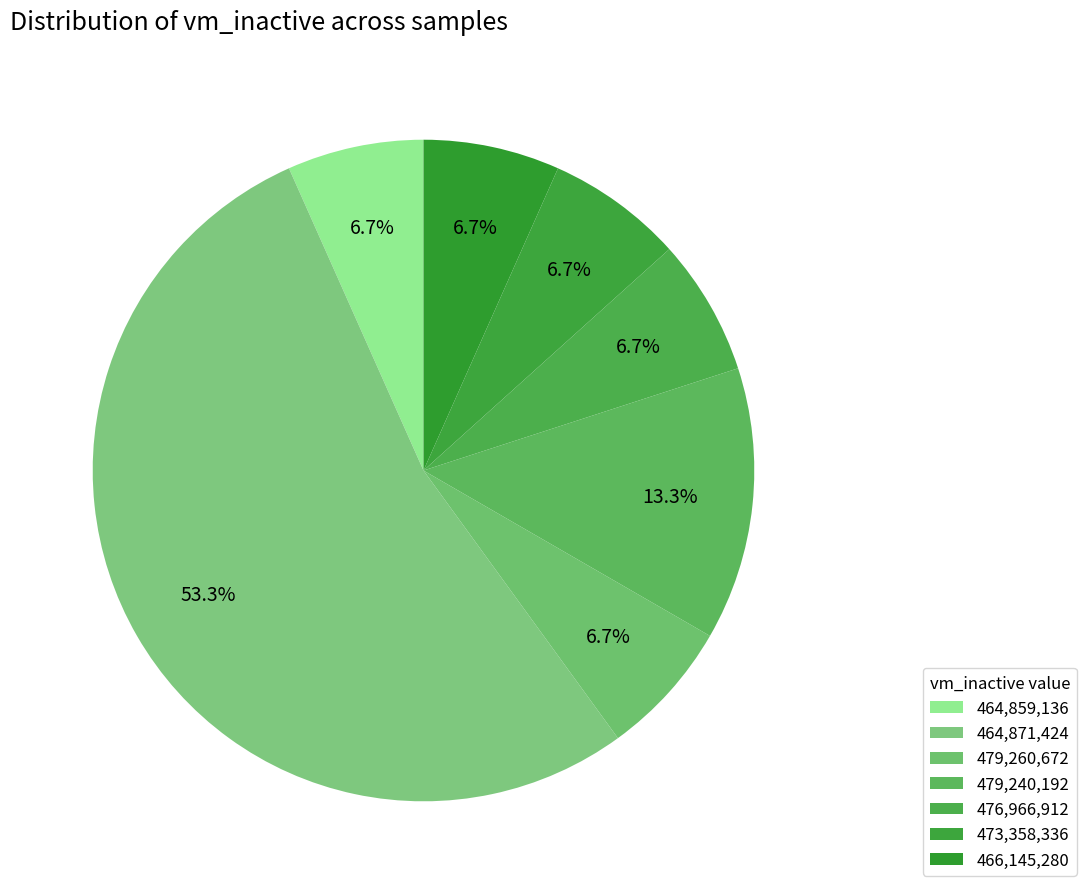

Count the number of slices in the pie.

7